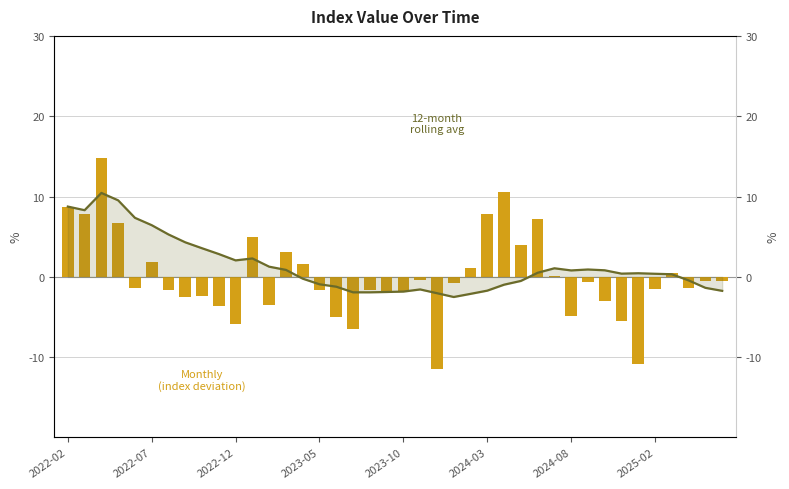

What are all the series names shown in the legend?

Monthly (index deviation), 12-month rolling avg